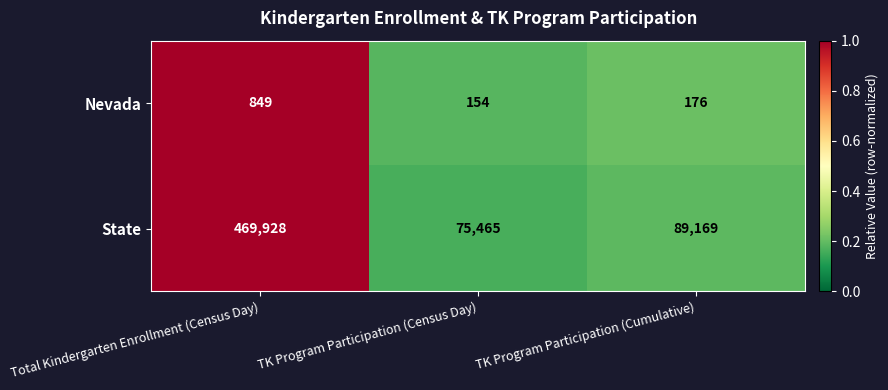

Is it true that Nevada equals 209 at TK Program Participation (Census Day)?

False